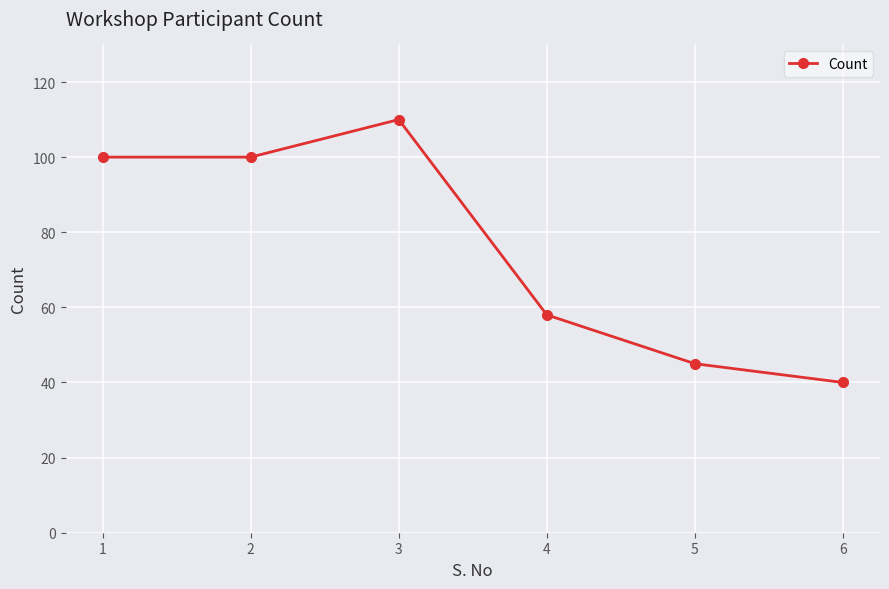

Where is the first local maximum?

3